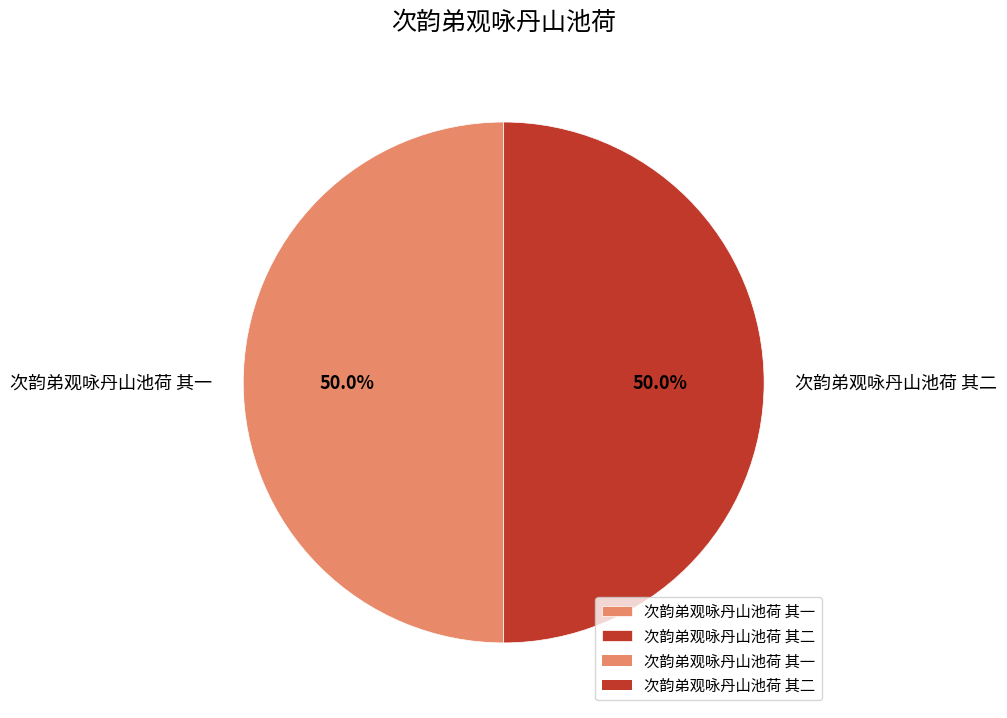

True or false: 次韵弟观咏丹山池荷 其二 accounts for 42% of the total.

False